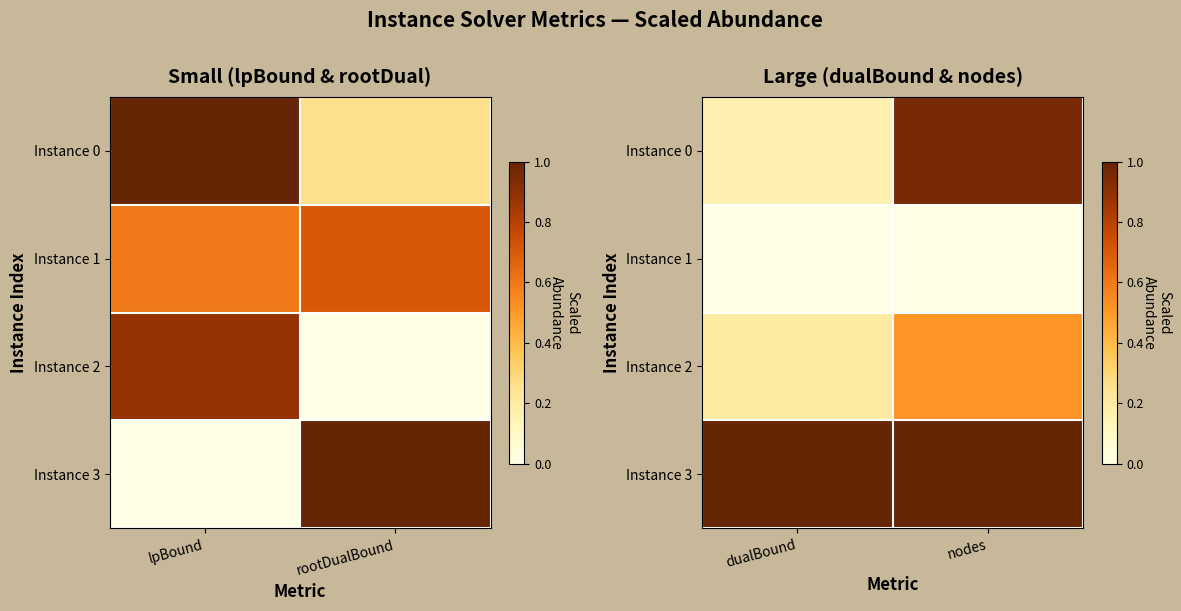

Rank the series by their maximum value, from highest to lowest.

Instance 3, Instance 0, Instance 2, Instance 1